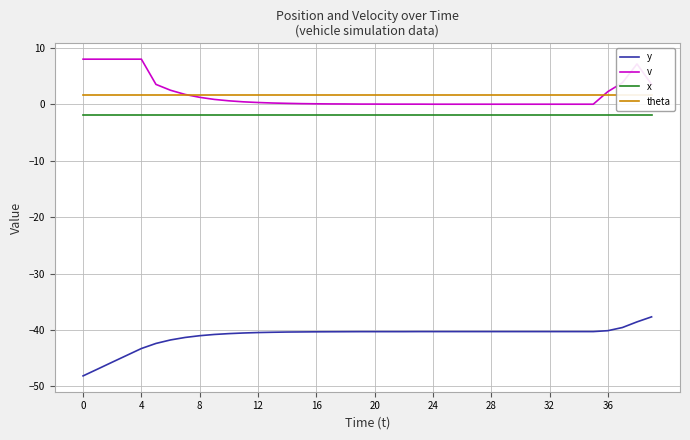

True or false: x and v cross at least once.

False